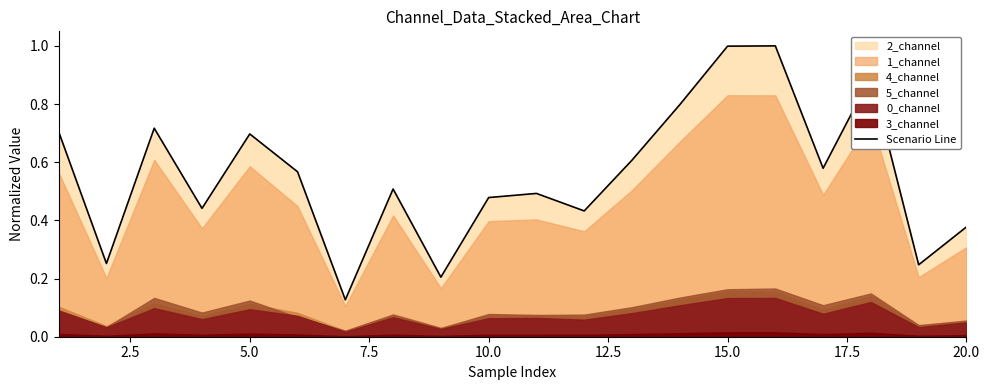

What is the highest value of the Scenario Line series?

1.0